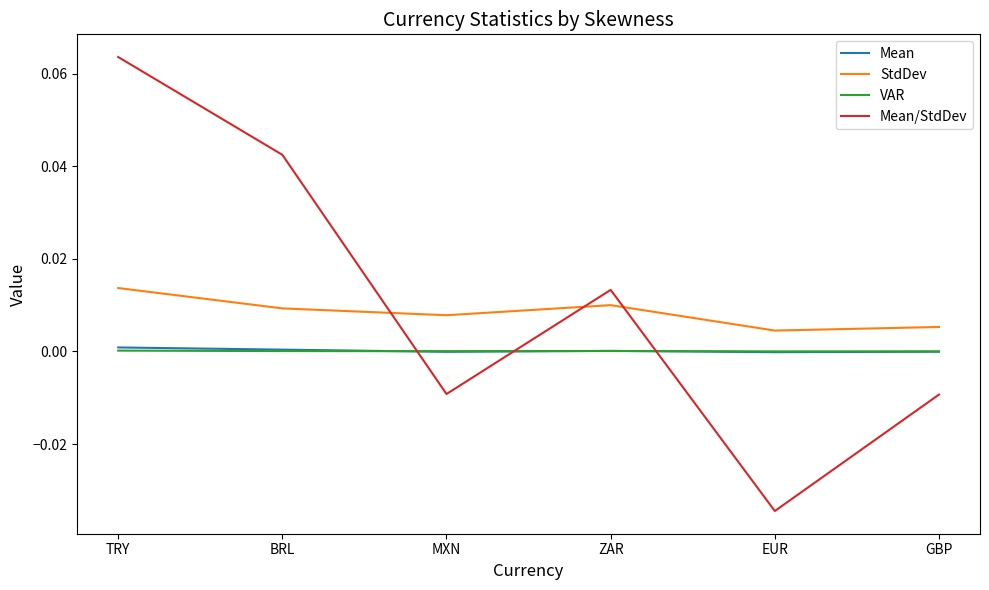

Between which two adjacent categories do VAR and Mean/StdDev first intersect?

BRL and MXN